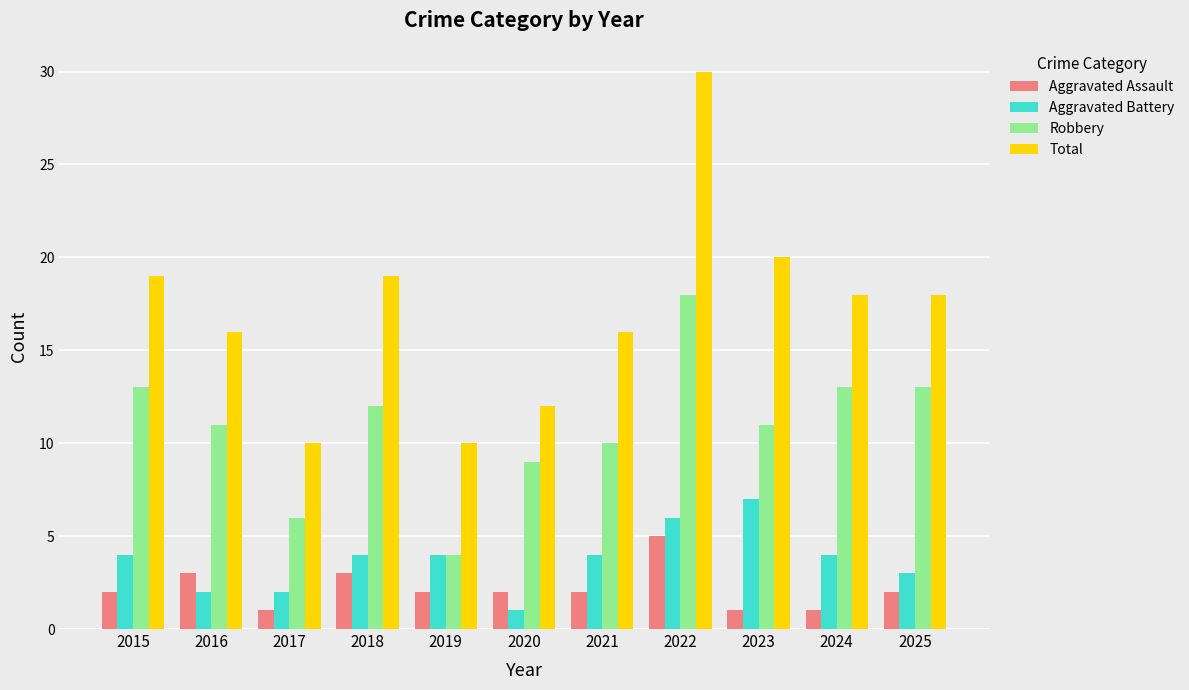

Rank the series by their maximum value, from highest to lowest.

Total, Robbery, Aggravated Battery, Aggravated Assault